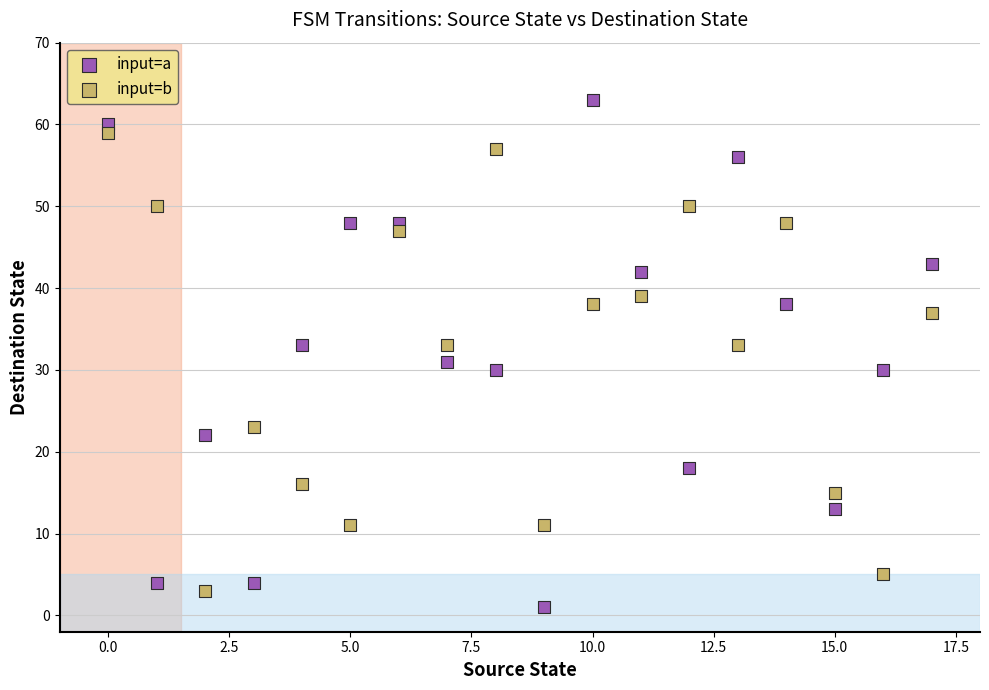

Across all data points, what is the range of Y values (max minus min)?

62